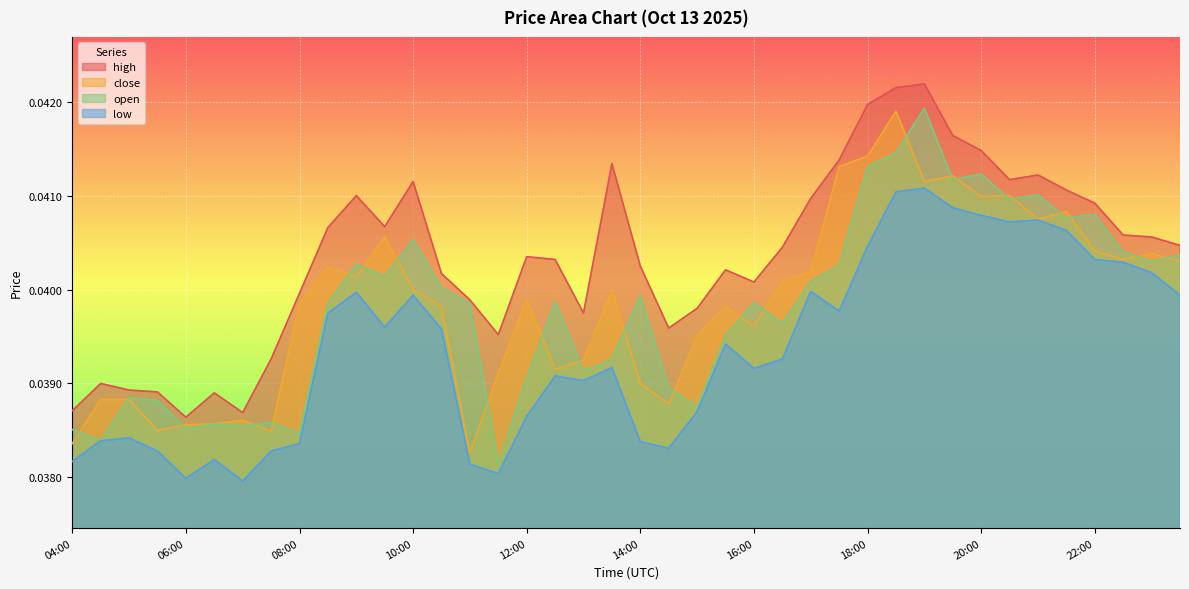

At which category is the sum across all series the highest?

18:30